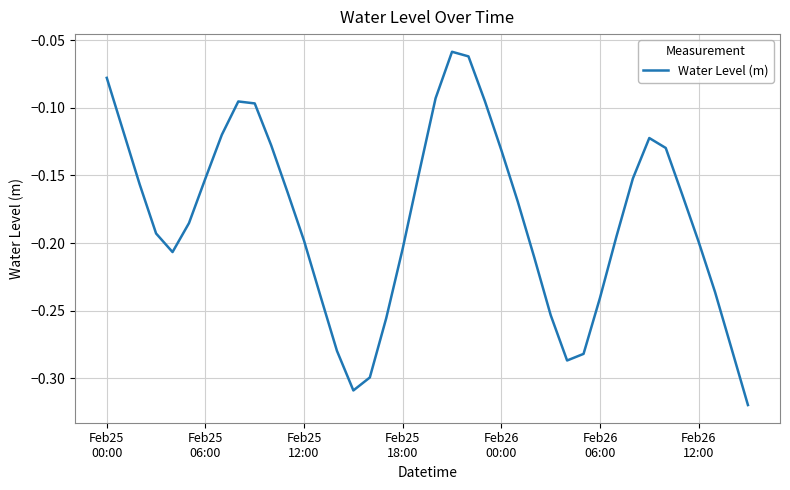

What is the difference between the maximum and minimum values?

0.3